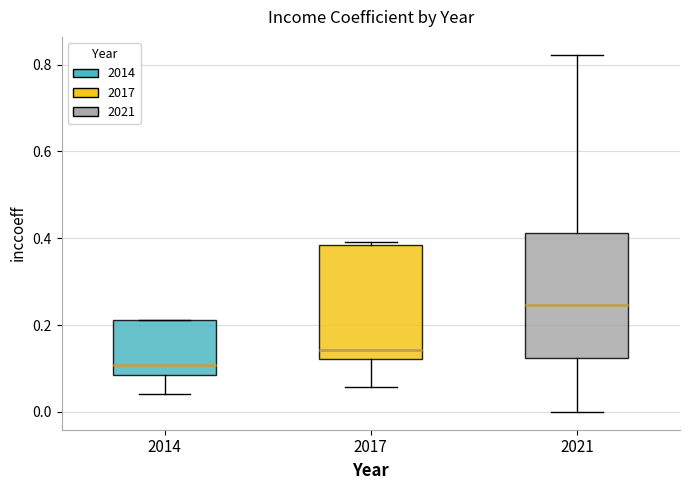

Reading left to right, read every box against the y-axis: the position of its median line, the range the box covers, and the ends of its whiskers. The values are not printed on the chart, so give them approximately, as read against the axis.

2014: median 0.10, box 0.08 to 0.22, whiskers 0.04 to 0.22
2017: median 0.14, box 0.12 to 0.38, whiskers 0.06 to 0.40
2021: median 0.24, box 0.12 to 0.42, whiskers 0.00 to 0.82